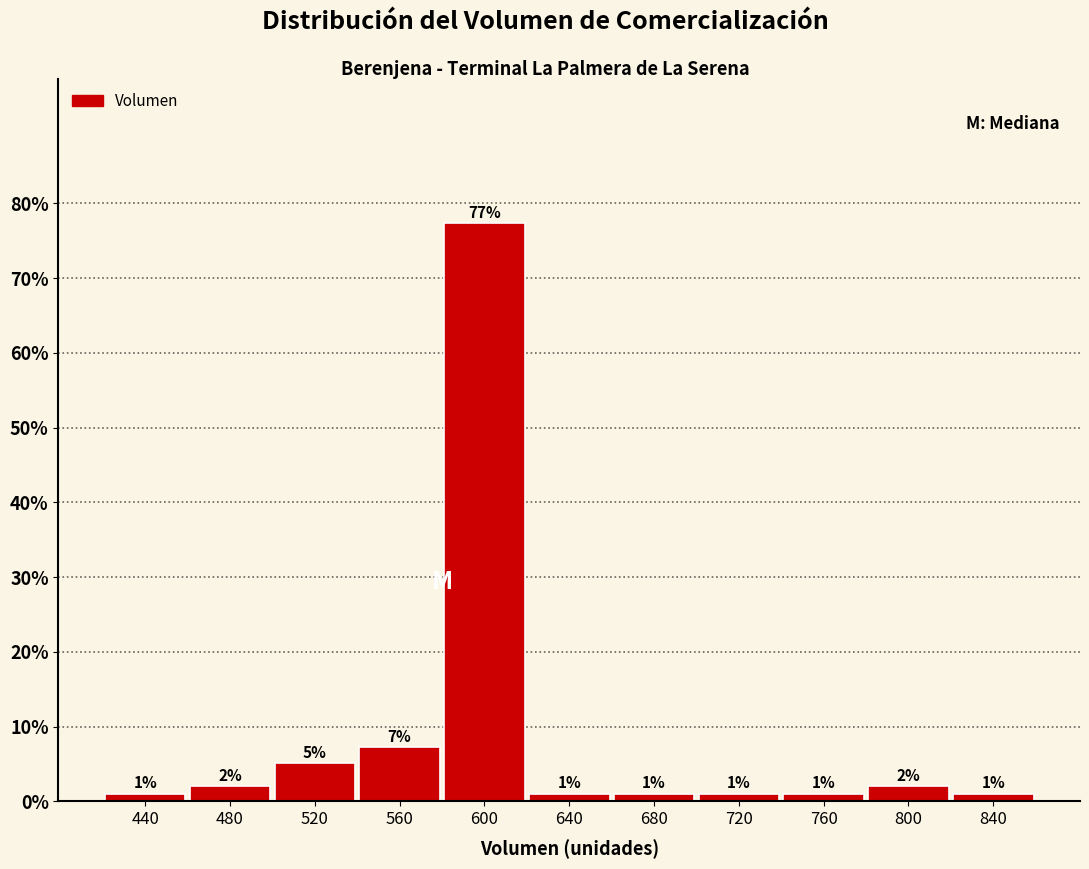

What is the value of the 9th bar from the left?

1.0